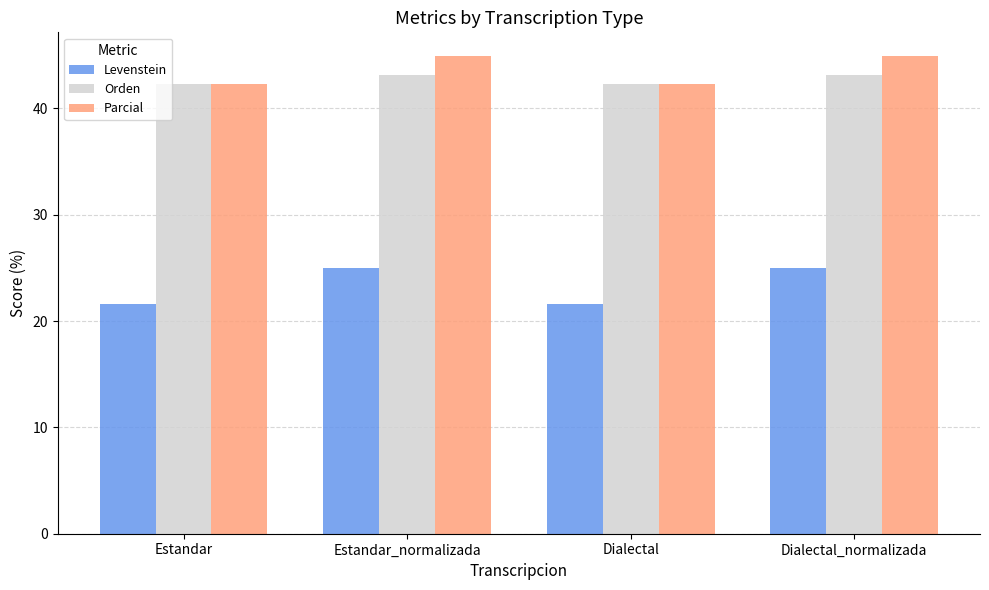

What is the label of the 2nd bar from the left?

Estandar_normalizada